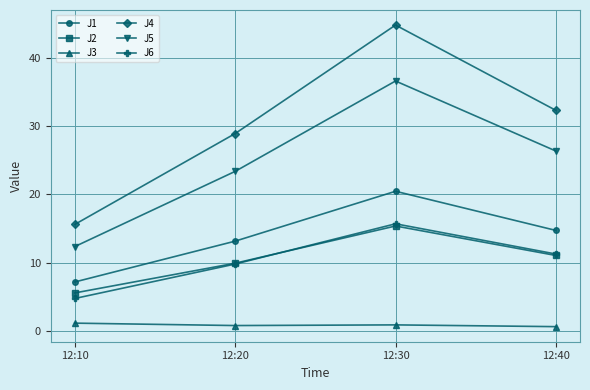

Is it true that J5 equals 12.4 at 12:10?

True